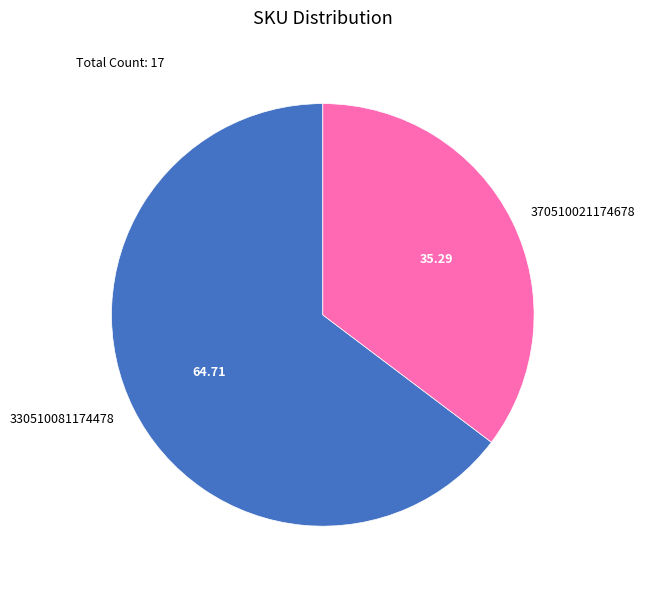

Is the sum of 370510021174678 and 330510081174478 greater than half?

Yes